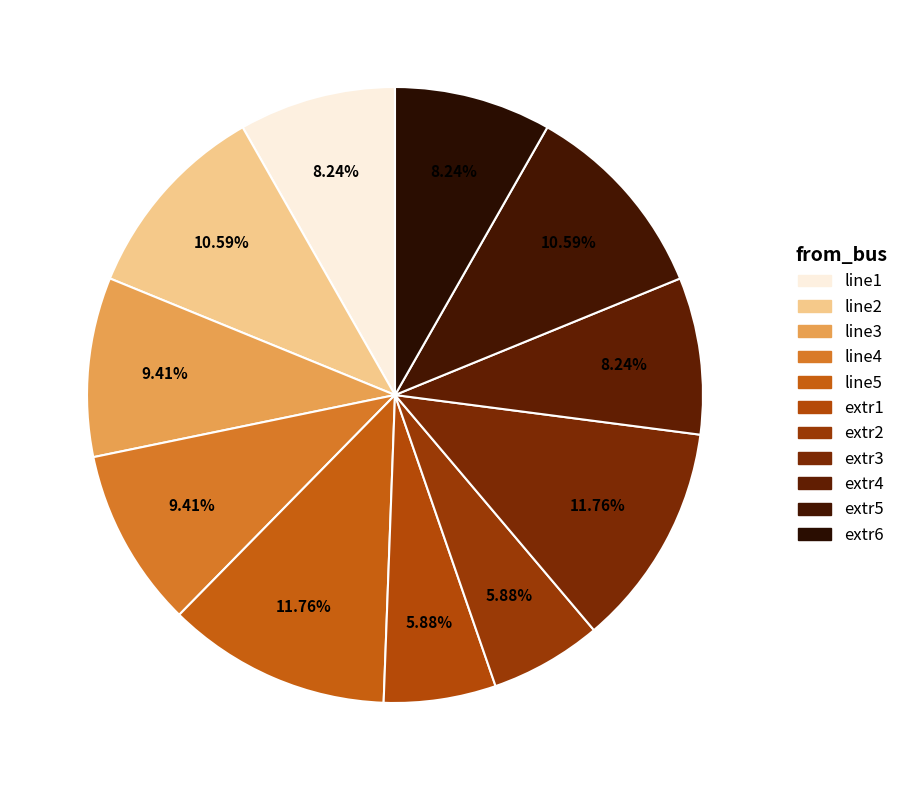

Which slice is the smallest?

extr1